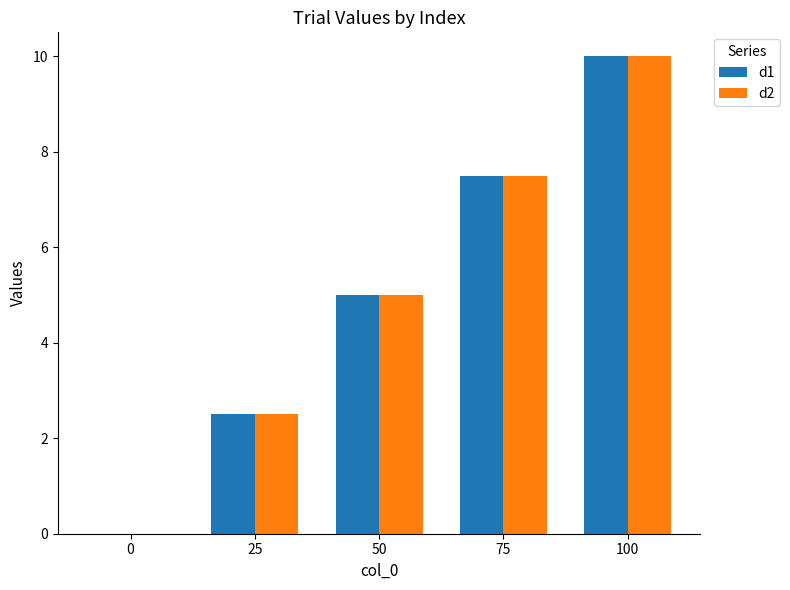

Reading left to right, what are all the values shown in this chart?

d1: 0.0	2.5	5.0	7.5	10.0
d2: 0.0	2.5	5.0	7.5	10.0